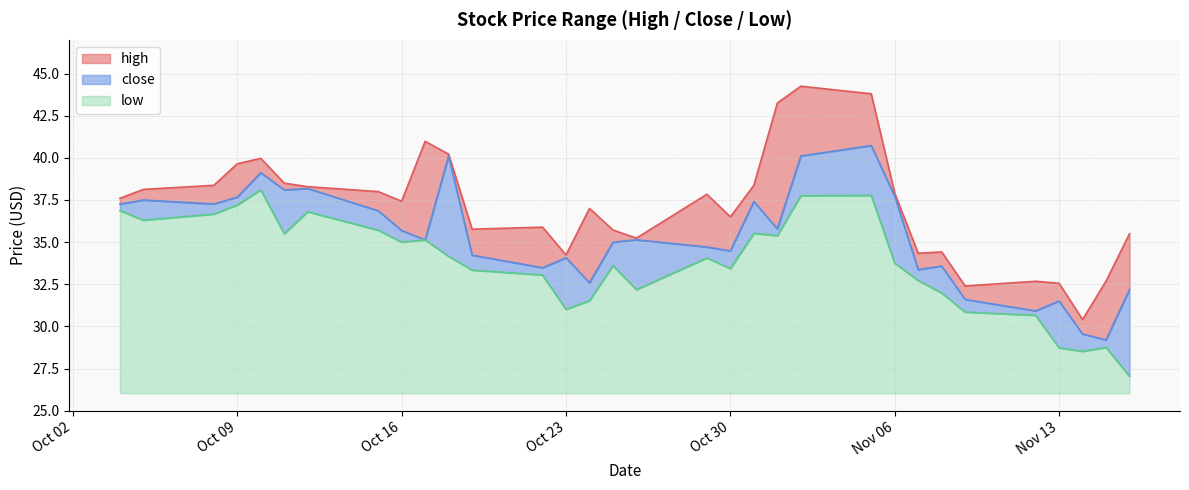

How many interior local valleys does the high series have?

8